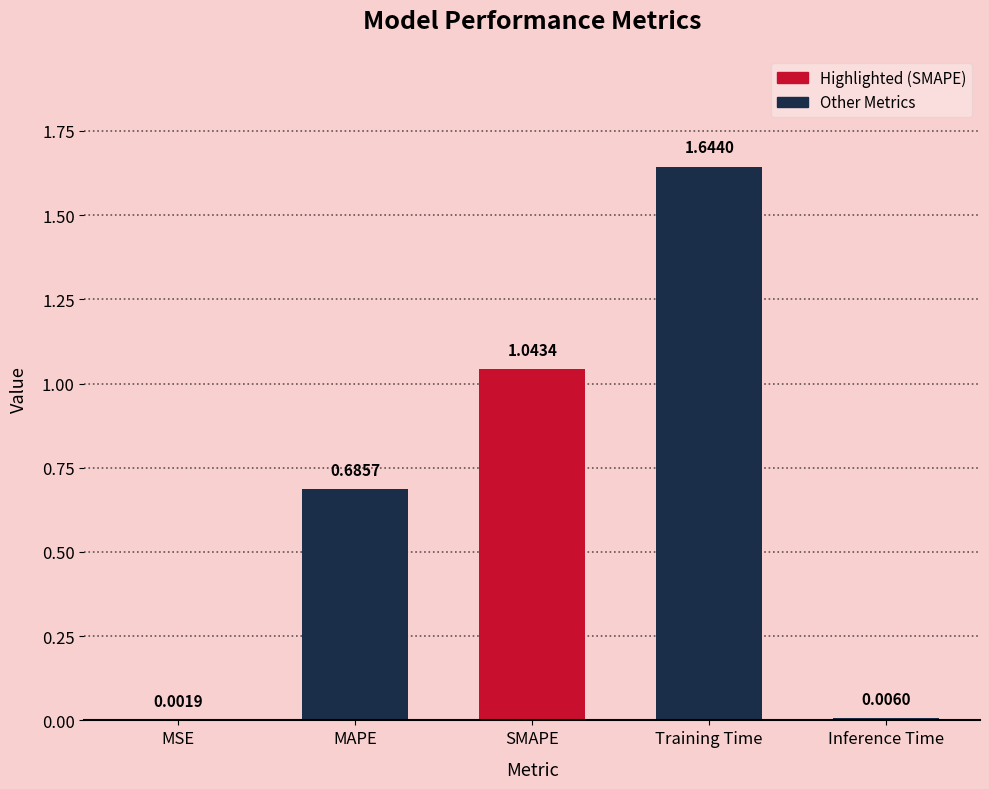

What is the change in value from Training Time to Inference Time?

-1.6